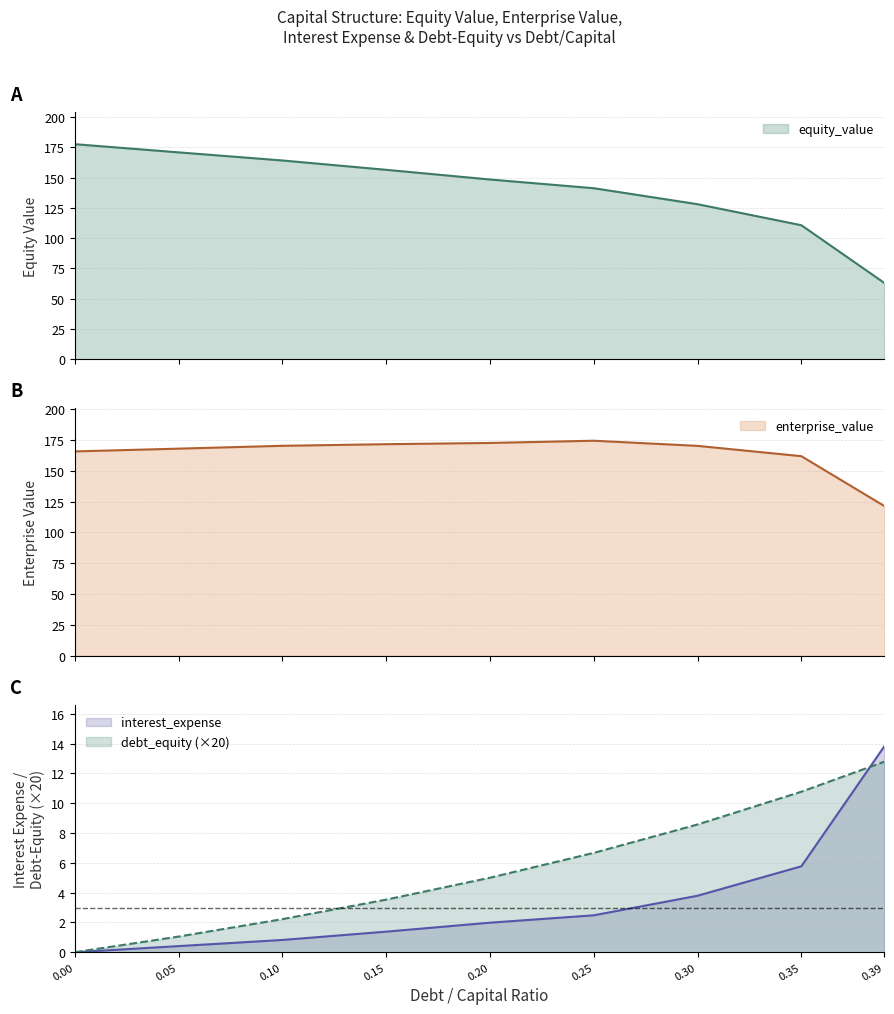

Reading left to right, transcribe all the data shown in this chart.

debt_capital: 0.0=0.0	0.05=1.1	0.1=2.2	0.15=3.5	0.2=5.0	0.25=6.7	0.3=8.6	0.35=10.8	0.39=12.8
enterprise_value: 0.0=165.8	0.05=168.0	0.1=170.3	0.15=171.6	0.2=172.6	0.25=174.4	0.3=170.3	0.35=161.9	0.39=121.4
equity_value: 0.0=177.6	0.05=170.8	0.1=164.1	0.15=156.4	0.2=148.4	0.25=141.2	0.3=128.0	0.35=110.6	0.39=62.9
interest_expense: 0.0=0.0	0.05=0.4	0.1=0.8	0.15=1.4	0.2=2.0	0.25=2.5	0.3=3.8	0.35=5.8	0.39=13.8